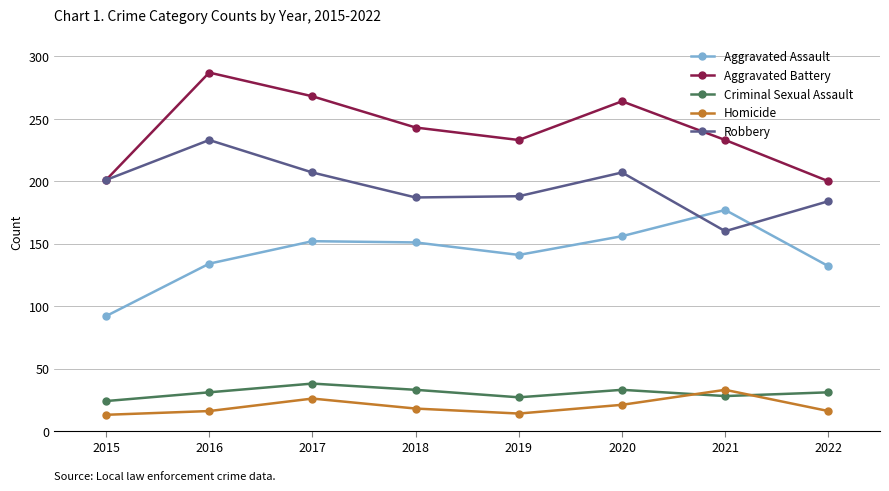

Where do Robbery and Aggravated Assault first cross each other?

2020 and 2021